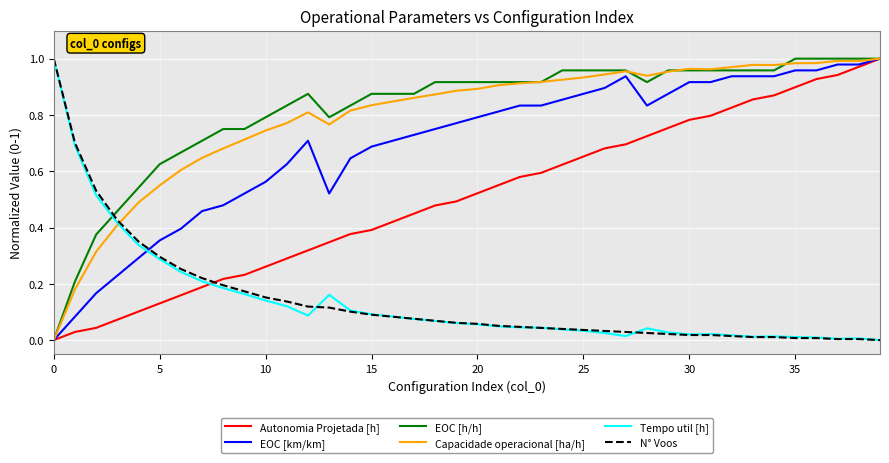

How many times do Tempo util [h] and EOC [h/h] cross each other?

1